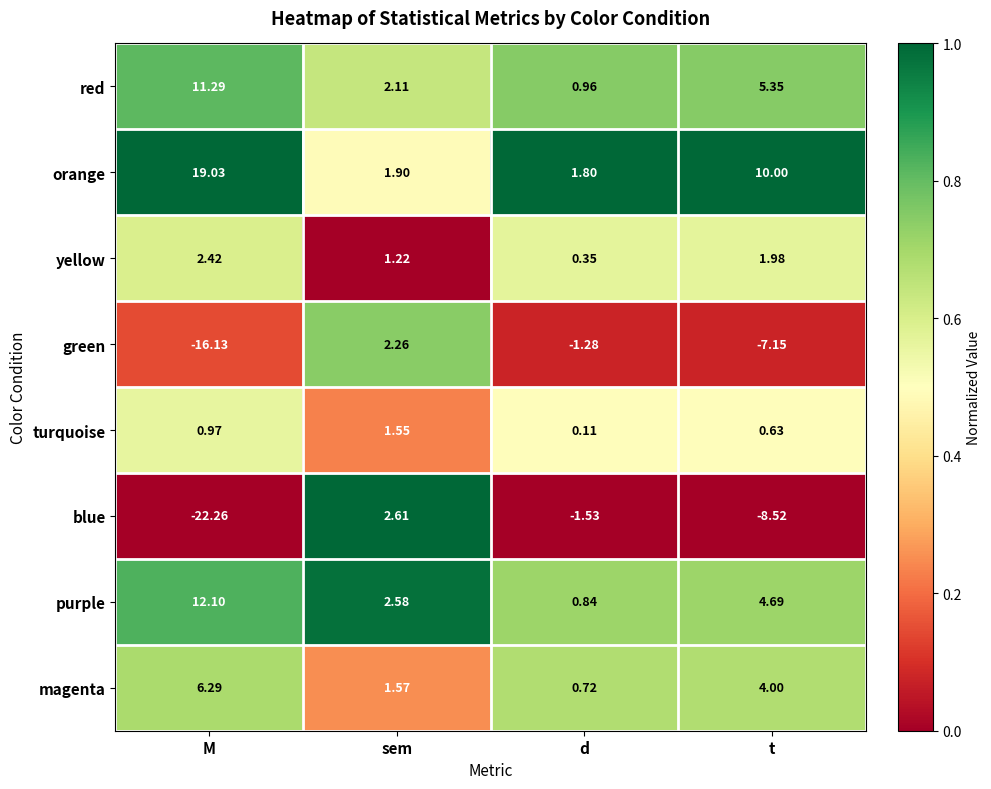

Between M and sem, which series saw the biggest shift?

blue